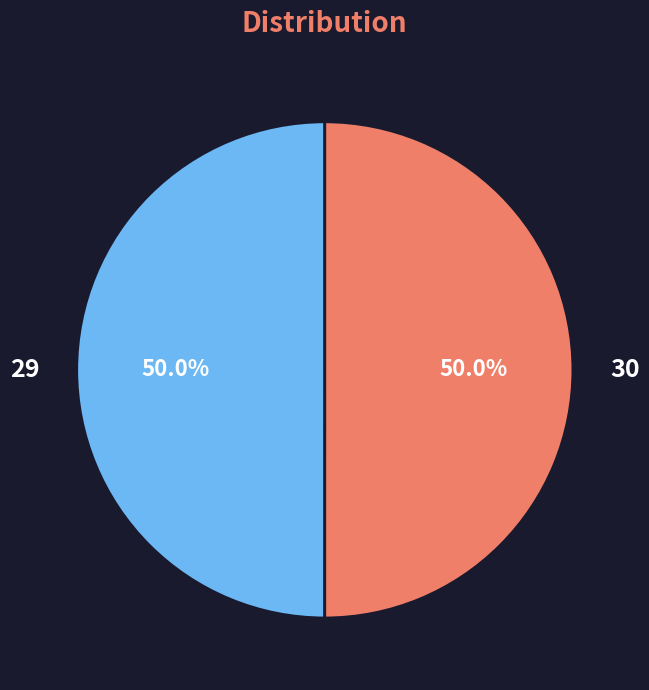

What percentage is the 29 slice, to the nearest percent?

50%